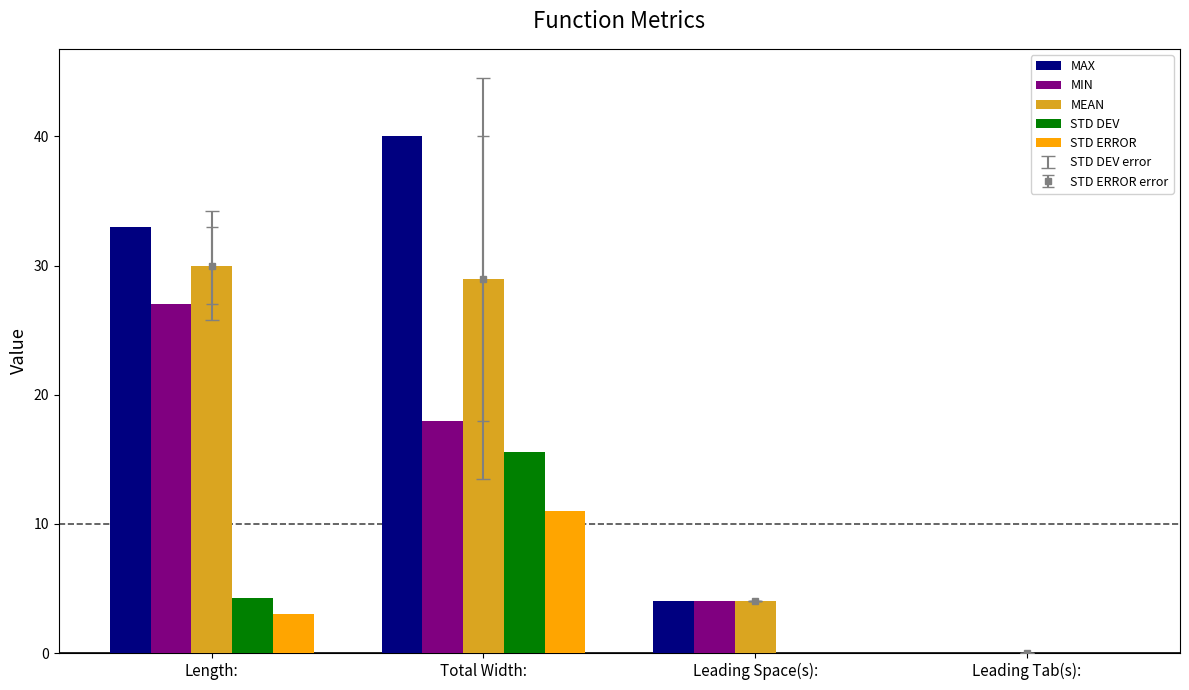

Which series has the largest range (max minus min)?

MAX